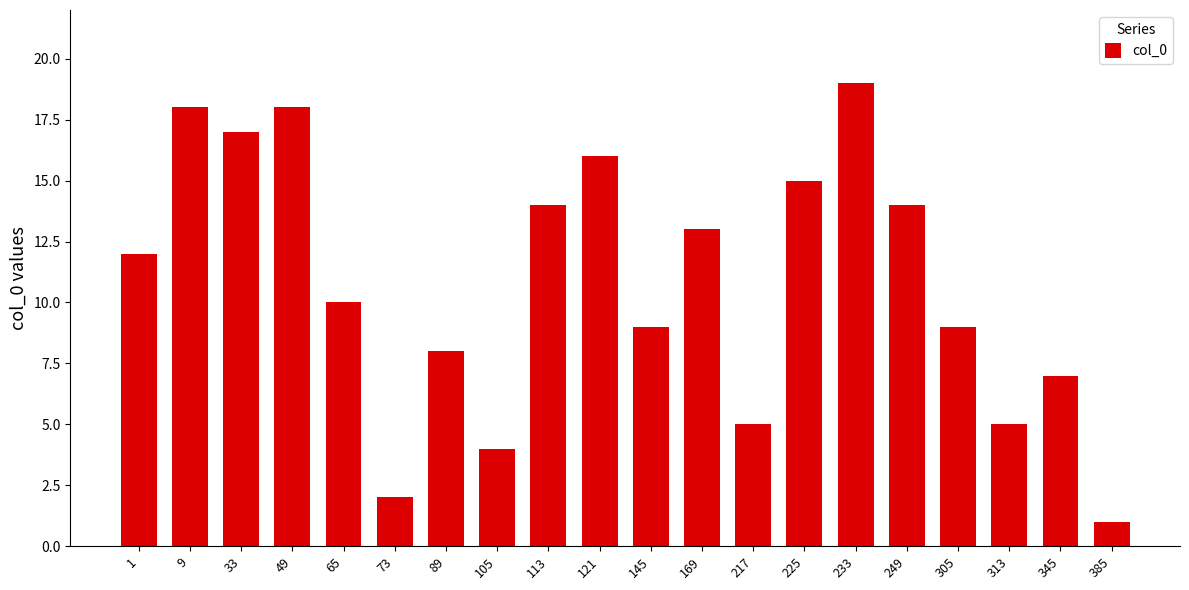

What is the difference between the maximum and minimum values?

18